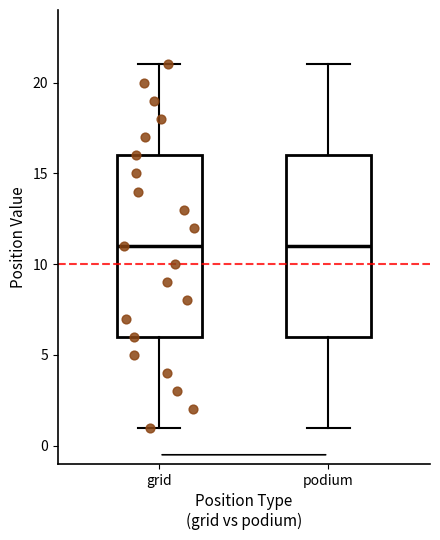

Reading left to right, transcribe this box plot: for each box, give where its median line is, the range the box spans, and where its two whiskers end, as read against the y-axis. The values are not printed on the chart, so give them approximately, as read against the axis.

grid: median 11, box 6 to 16, whiskers 1 to 21
podium: median 11, box 6 to 16, whiskers 1 to 21